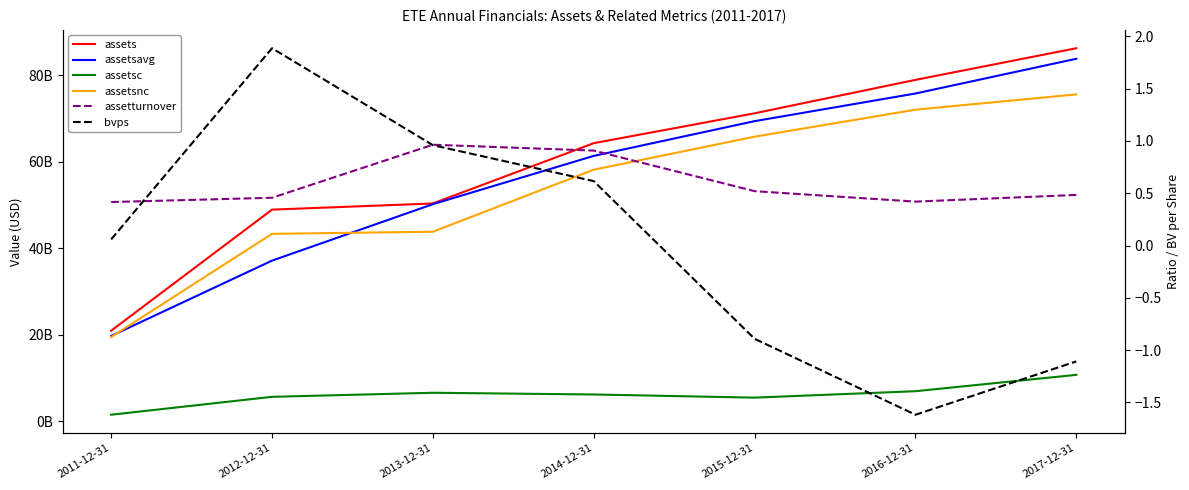

How many interior local valleys does the assetsc series have?

1